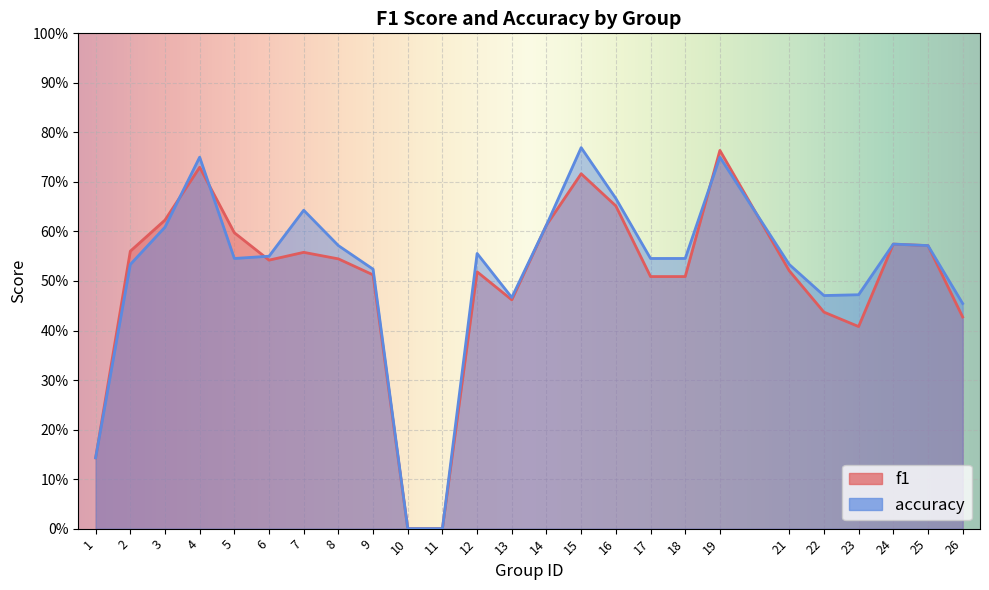

After their last crossing, which series has the higher values: f1 or accuracy?

accuracy